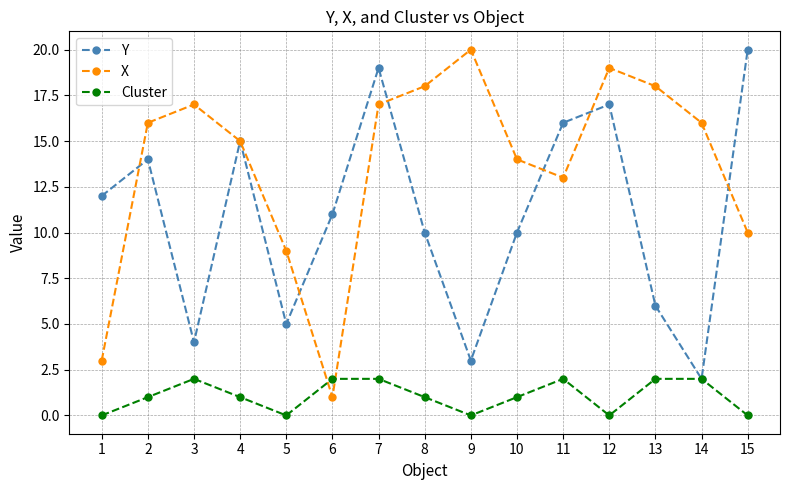

Where is X nearest to the value 10?

15